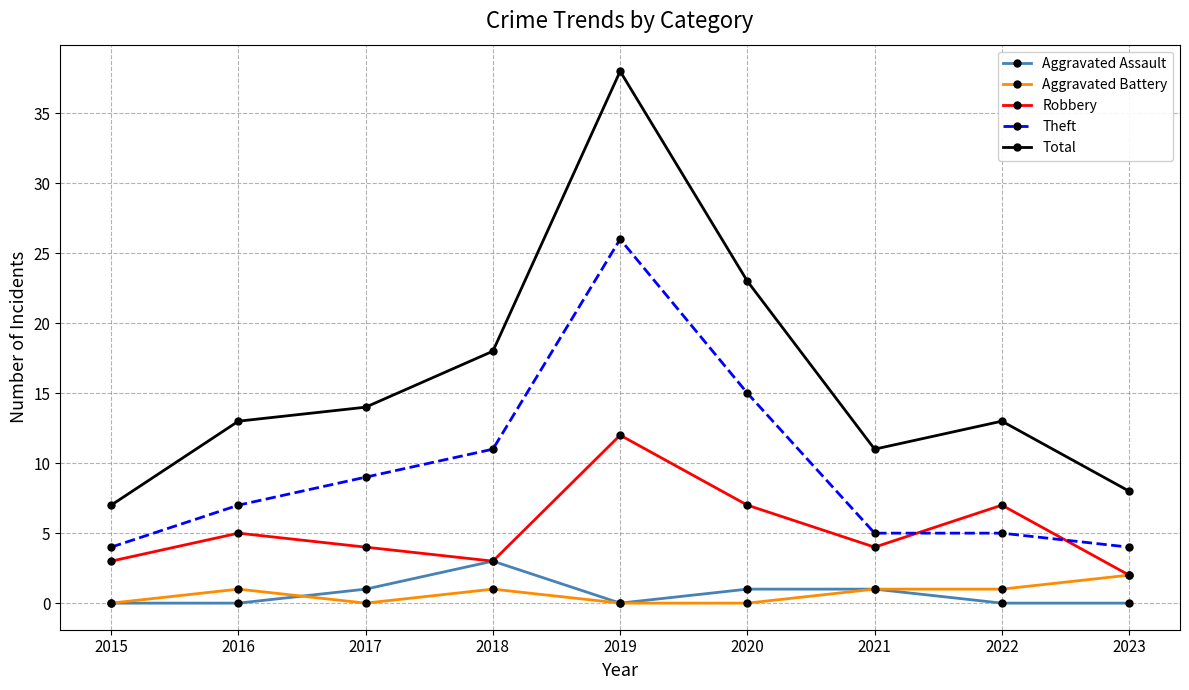

What is the average value of the Total series?

16